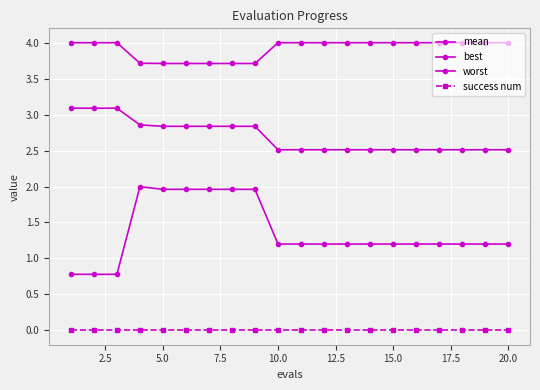

How many data points in best are above 1?

17